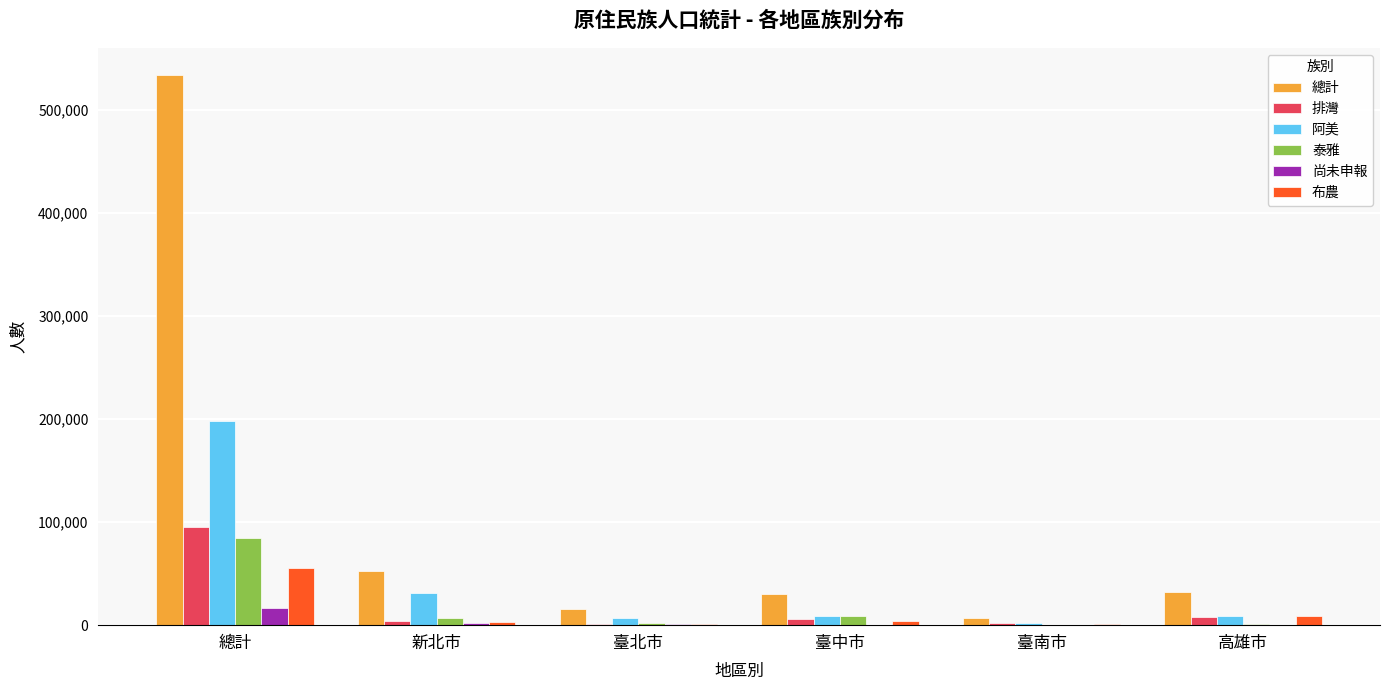

Which series has the largest total across all categories?

總計